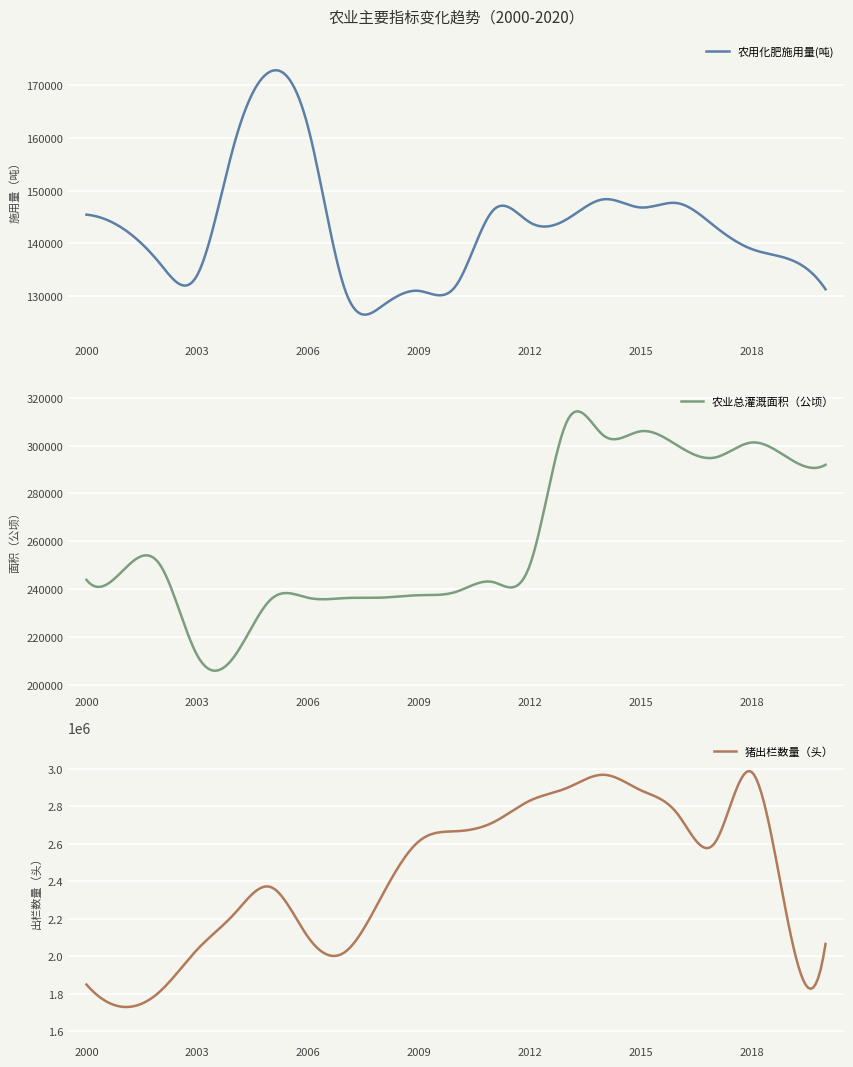

Rank the series by their maximum value, from lowest to highest.

农用化肥施用量(吨), 农业总灌溉面积（公顷）, 猪出栏数量（头）